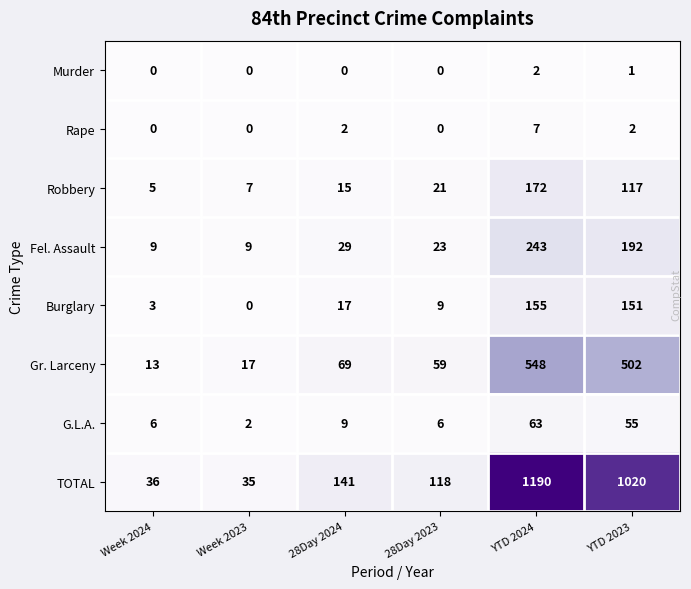

What value does the G.L.A. series have at 28Day 2024, to the nearest 10?

10